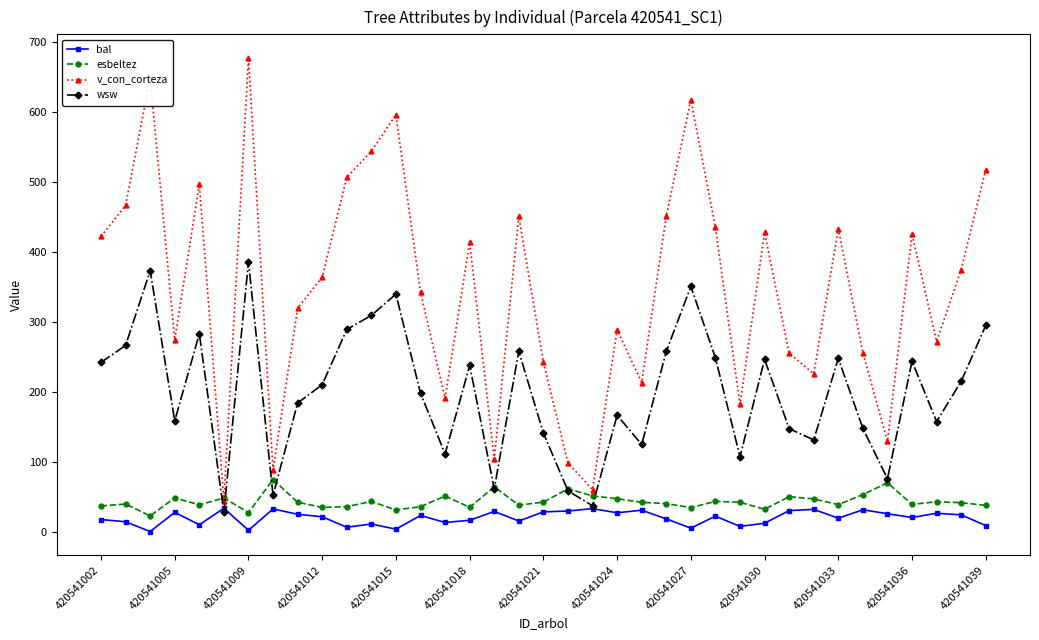

What is the value of the bal point at the 17th from the left?

28.8